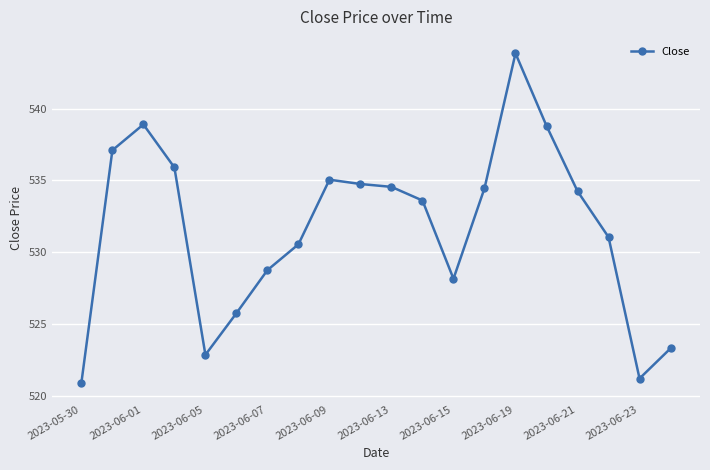

True or false: the data has more than 1 interior local peaks.

True